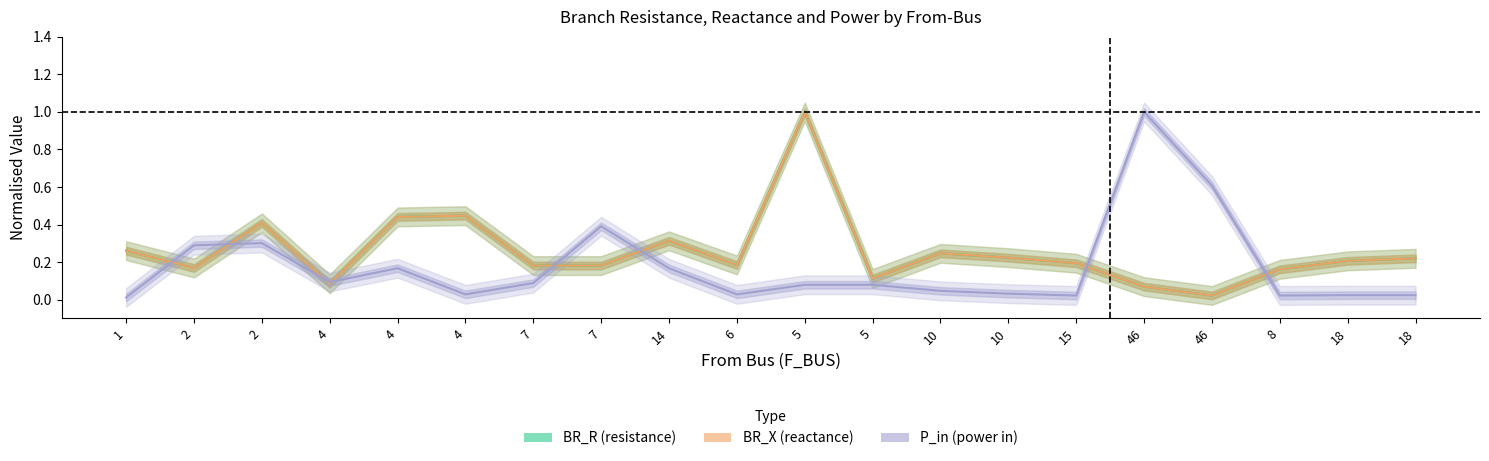

Reading left to right, extract all data points from this chart.

BR_R: 0.3	0.2	0.4	0.1	0.4	0.4	0.2	0.2	0.3	0.2	1.0	0.1	0.2	0.2	0.2	0.1	0.0	0.2	0.2	0.2
BR_X: 0.3	0.2	0.4	0.1	0.4	0.4	0.2	0.2	0.3	0.2	1.0	0.1	0.2	0.2	0.2	0.1	0.0	0.2	0.2	0.2
P_in: 0.0	0.3	0.3	0.1	0.2	0.0	0.1	0.4	0.2	0.0	0.1	0.1	0.0	0.0	0.0	1.0	0.6	0.0	0.0	0.0